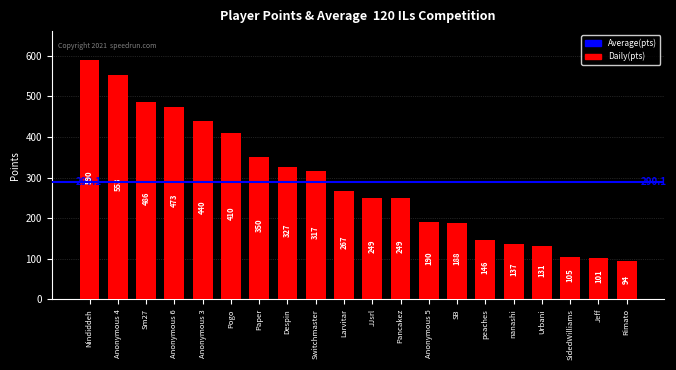

How many data points are less than 267?

10